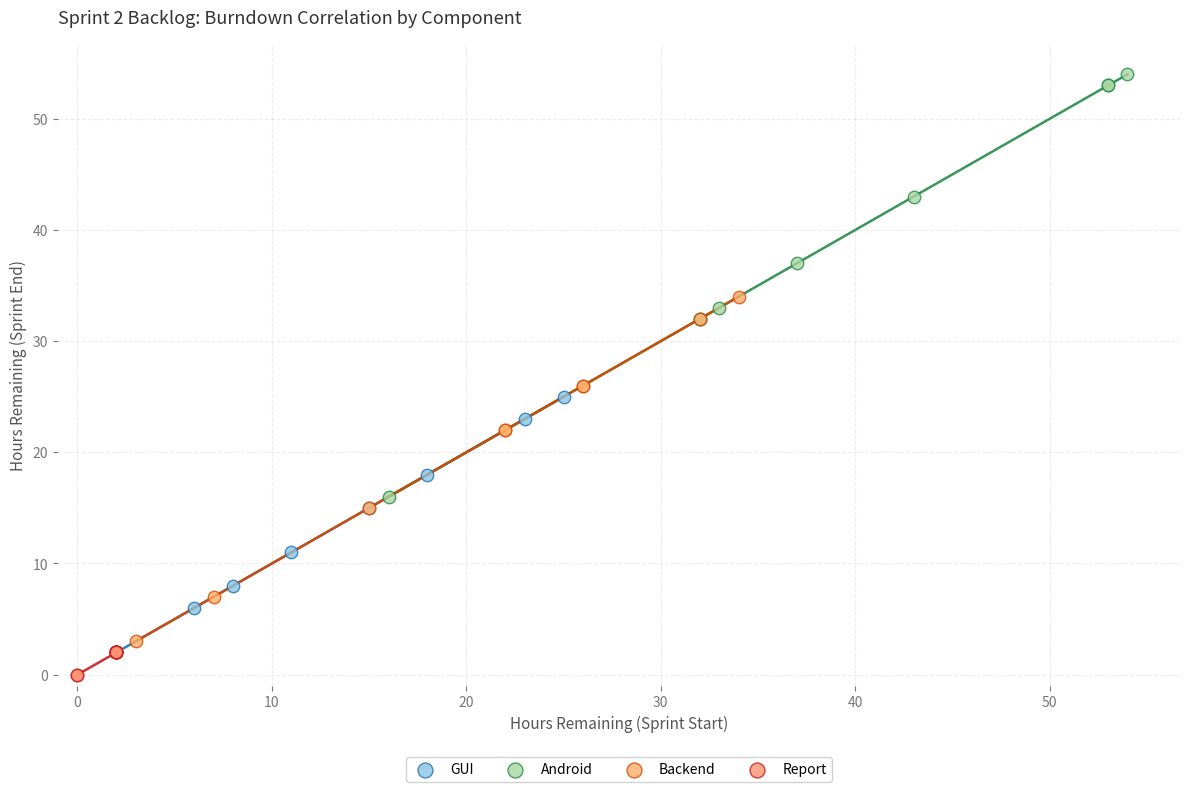

Which series contains the highest Y value?

Android